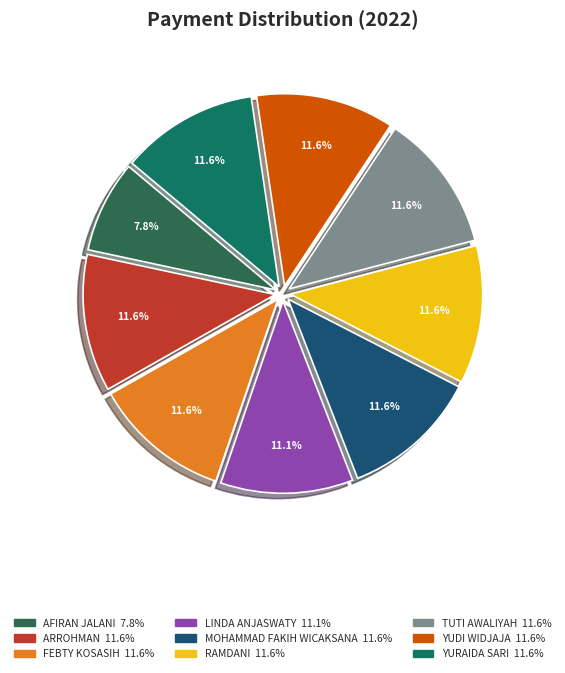

Is it true that TUTI AWALIYAH is 17% of the pie?

False